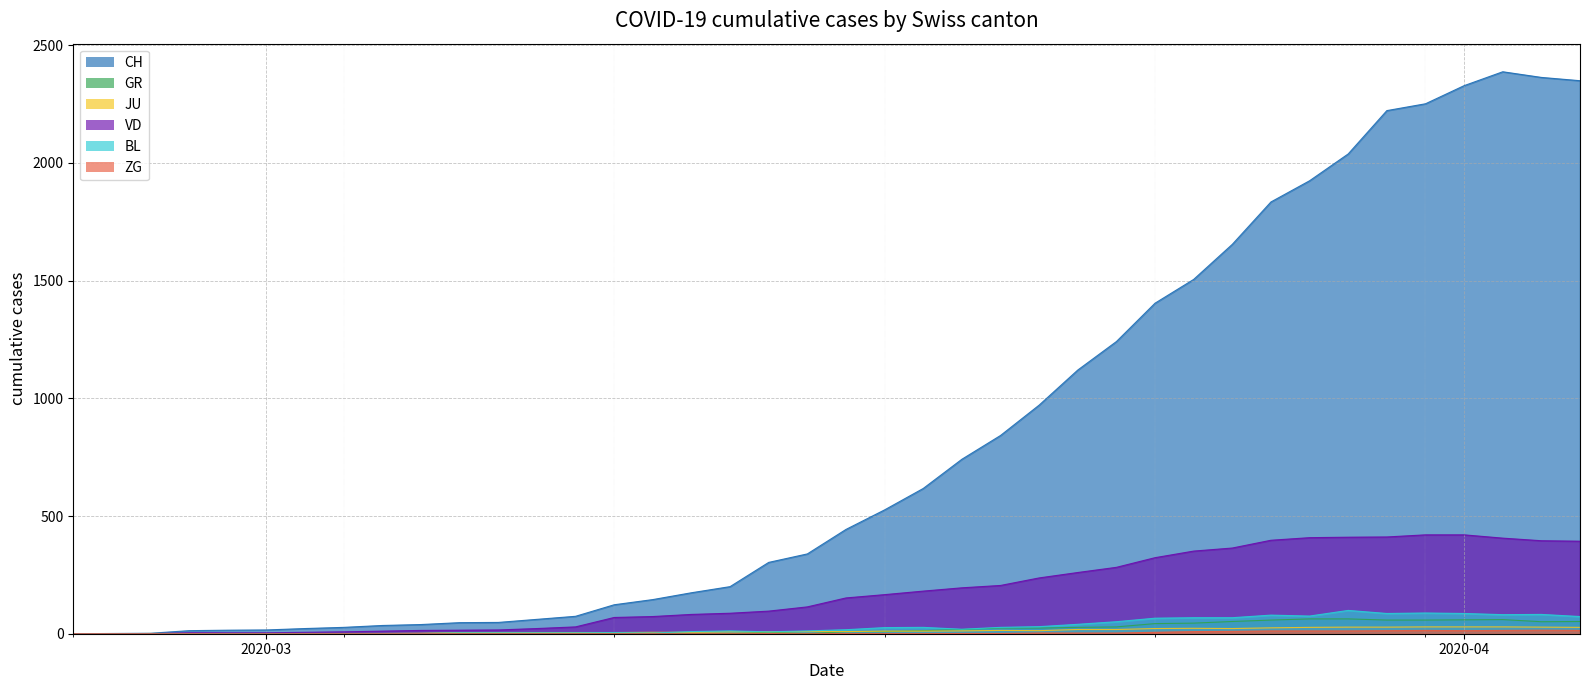

What is the maximum value shown in the chart?

2387